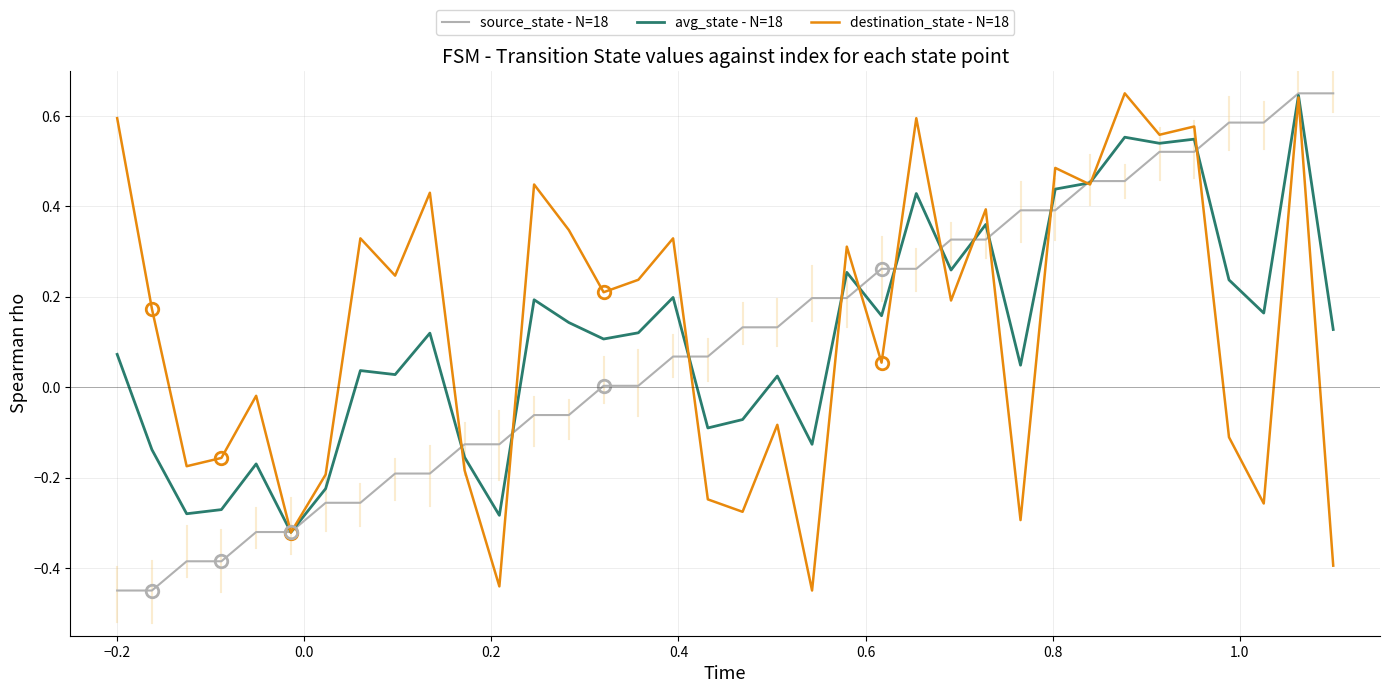

Rank the series by their average value, from highest to lowest.

destination_state - N=18, avg_state - N=18, source_state - N=18